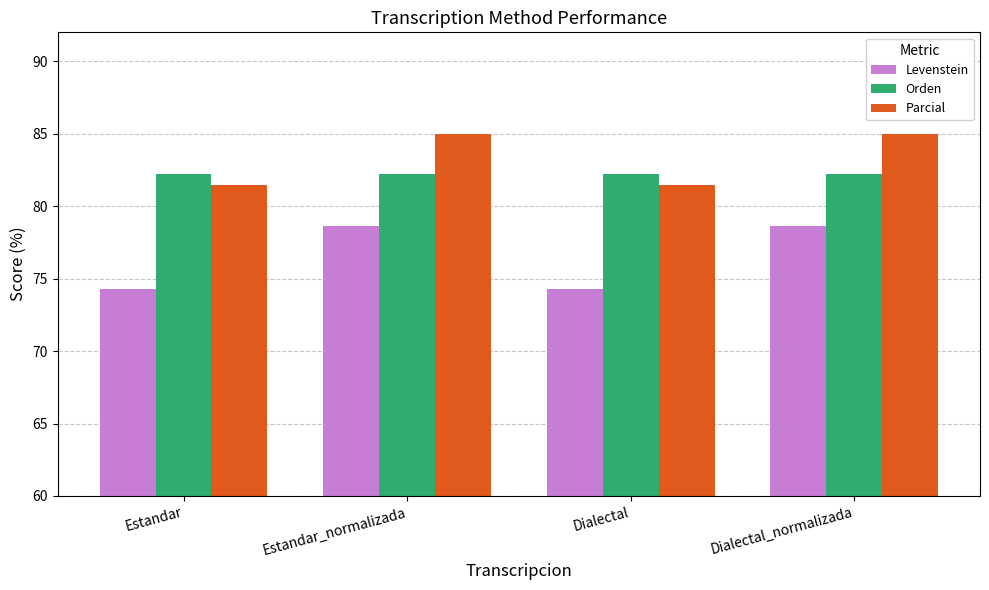

How many bars are there in total?

12